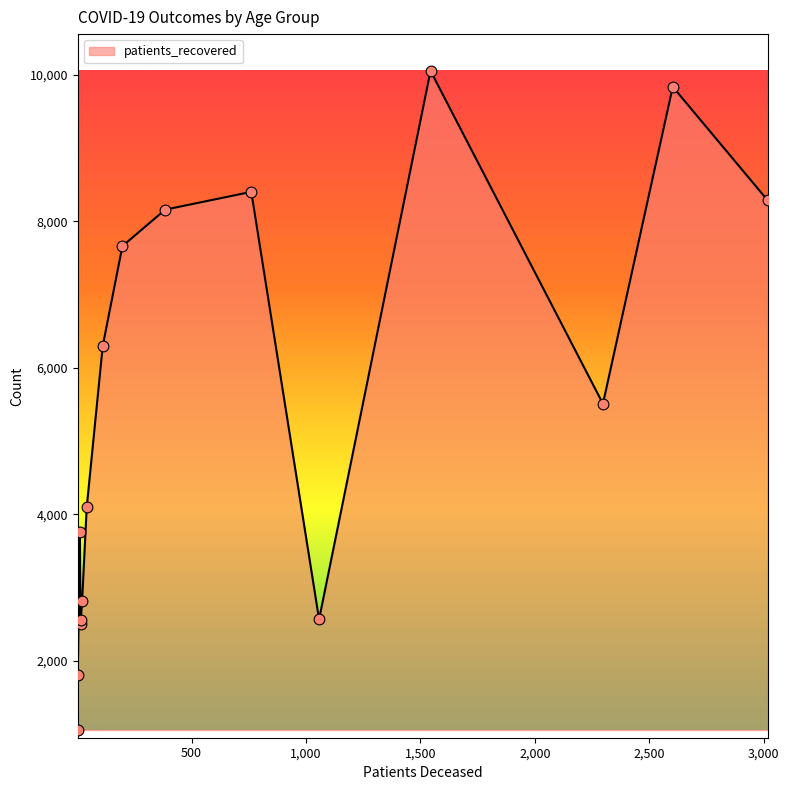

Which series has the largest Y range (max minus min)?

patients_recovered